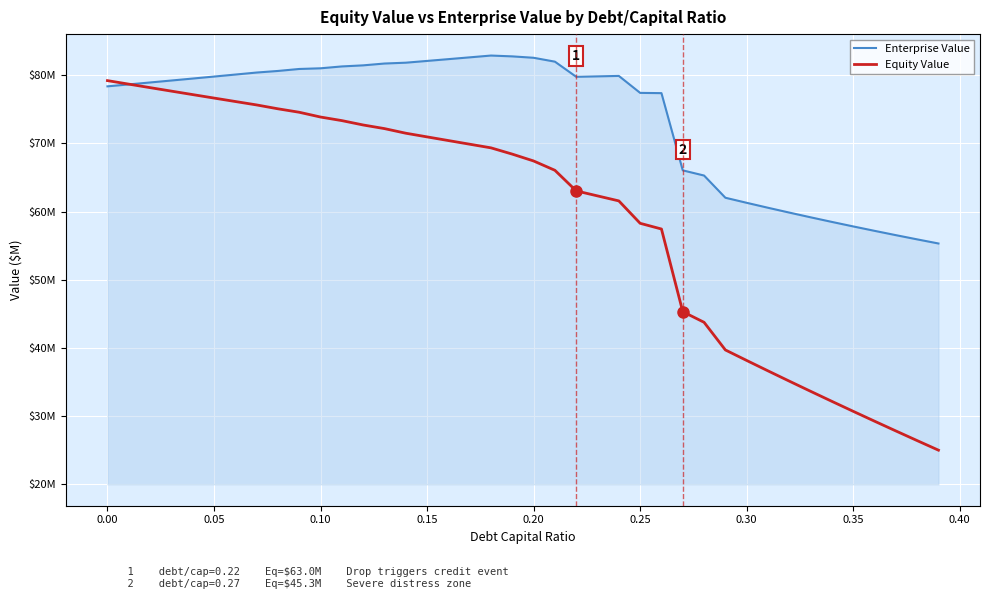

Reading left to right, transcribe all the data shown in this chart.

Enterprise Value: 78.3	78.6	78.9	79.2	79.5	79.8	80.1	80.4	80.6	80.9	81.0	81.3	81.4	81.7	81.8	82.1	82.3	82.6	82.9	82.7	82.5	82.0	79.7	79.8	79.9	77.4	77.3	66.0	65.3	62.0	61.3	60.5	59.8	59.2	58.5	57.8	57.2	56.5	55.9	55.3
Equity Value: 79.2	78.7	78.2	77.6	77.1	76.6	76.1	75.6	75.1	74.5	73.8	73.3	72.7	72.1	71.5	70.9	70.4	69.9	69.3	68.4	67.4	66.0	63.0	62.3	61.6	58.3	57.4	45.3	43.8	39.7	38.2	36.6	35.1	33.7	32.2	30.7	29.3	27.8	26.4	25.0